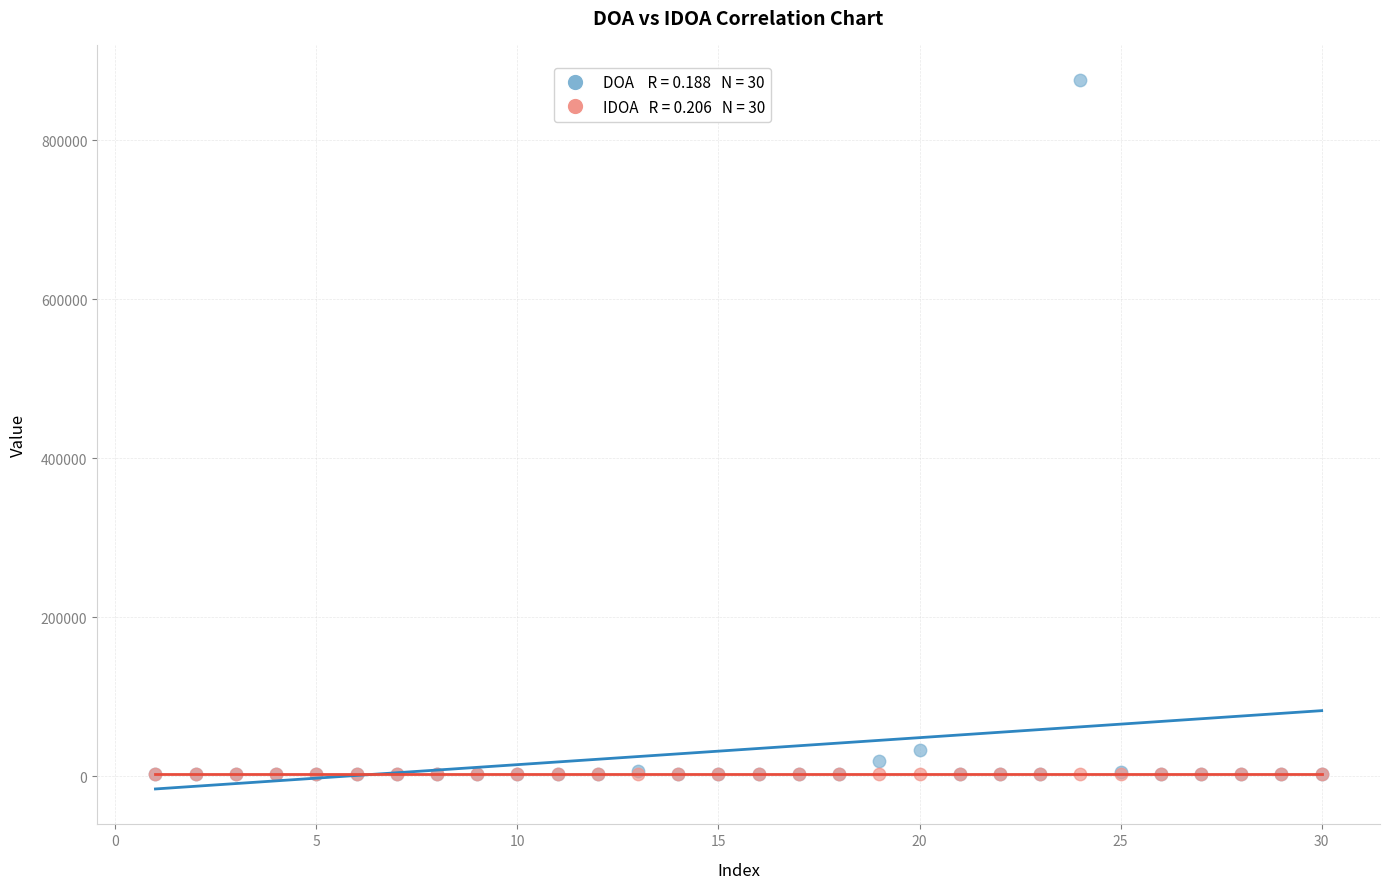

Across all series, what Y value is closest to 438716?

33037.2